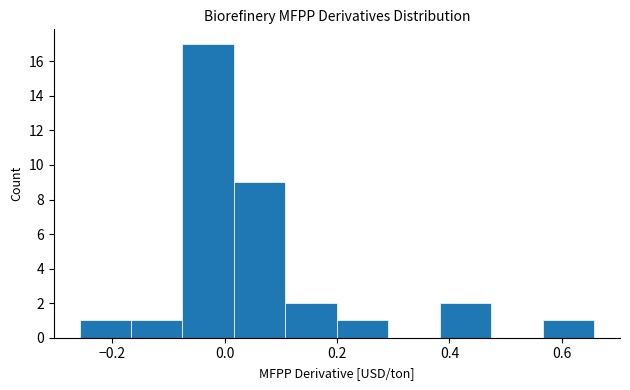

Reading left to right, list every bar in this chart as the range it spans on the x-axis followed by its height. Neither the bar edges nor the heights are printed on the chart, so give them approximately, as read against the axes.

-0.26 to -0.16: 1
-0.16 to -0.08: 1
-0.08 to 0.02: 17
0.02 to 0.10: 9
0.10 to 0.20: 2
0.20 to 0.30: 1
0.30 to 0.38: 0
0.38 to 0.48: 2
0.48 to 0.56: 0
0.56 to 0.66: 1